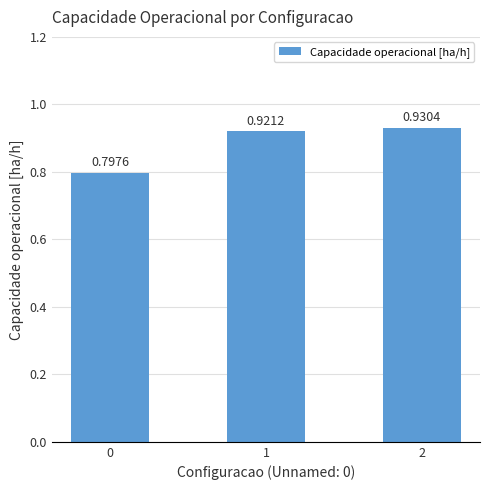

How many bars are there in total?

3